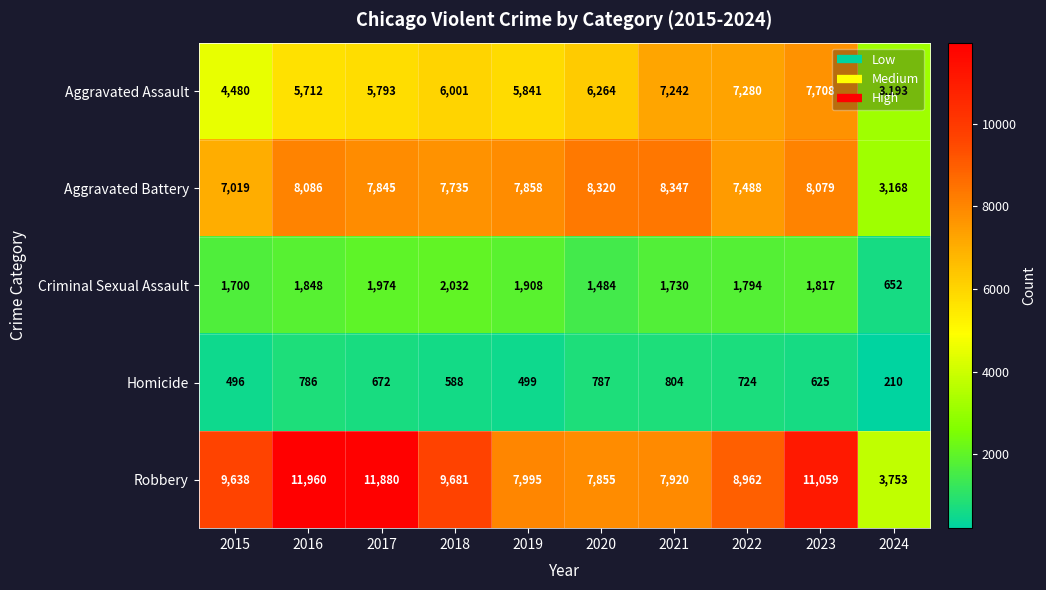

Is it true that Robbery equals 8962 at 2022?

True